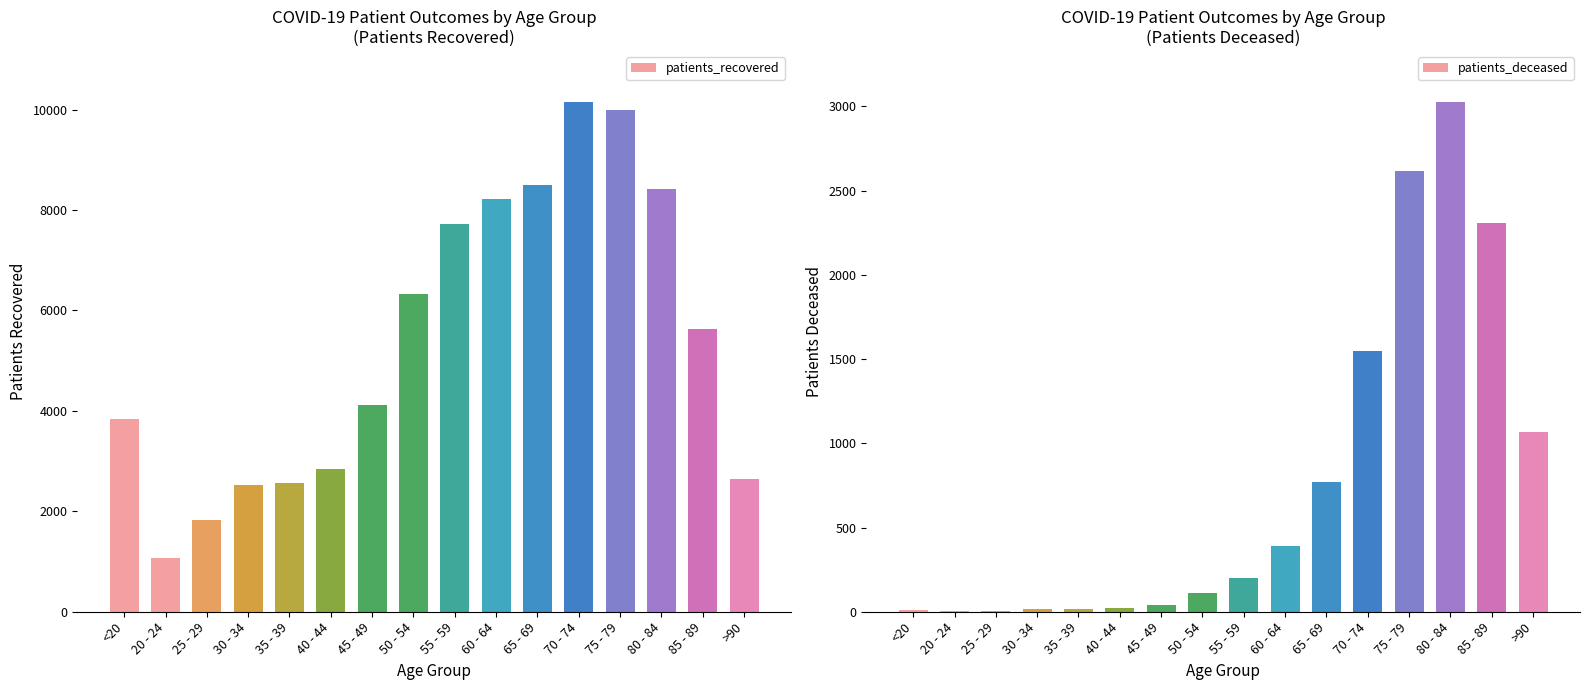

What is the total value across all series at 65 - 69?

9271